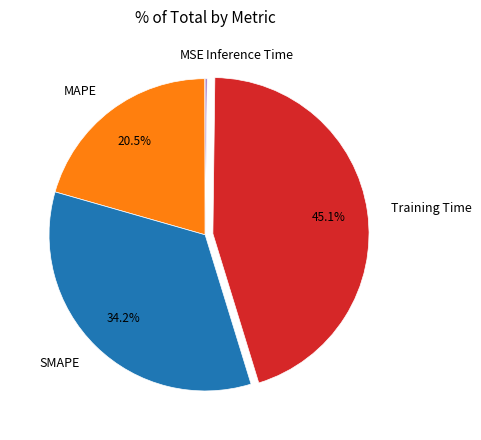

Between SMAPE and Training Time, which is larger?

Training Time